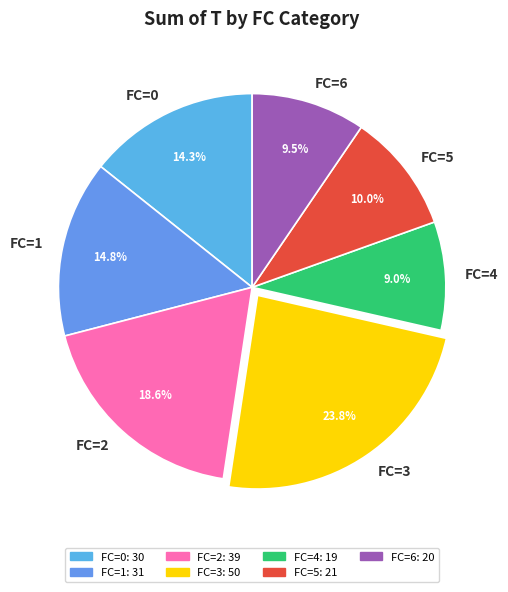

Is the sum of FC=4 and FC=0 greater than half?

No